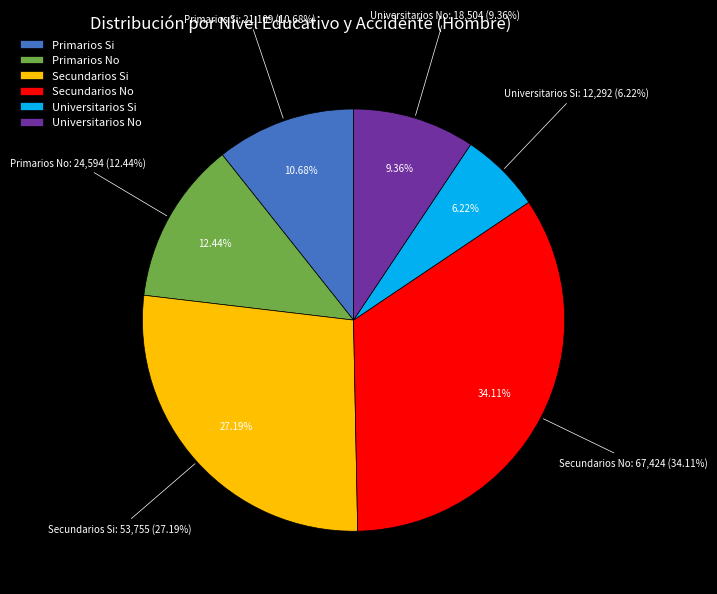

Rank the categories by value from lowest to highest.

Universitarios Si, Universitarios No, Primarios Si, Primarios No, Secundarios Si, Secundarios No